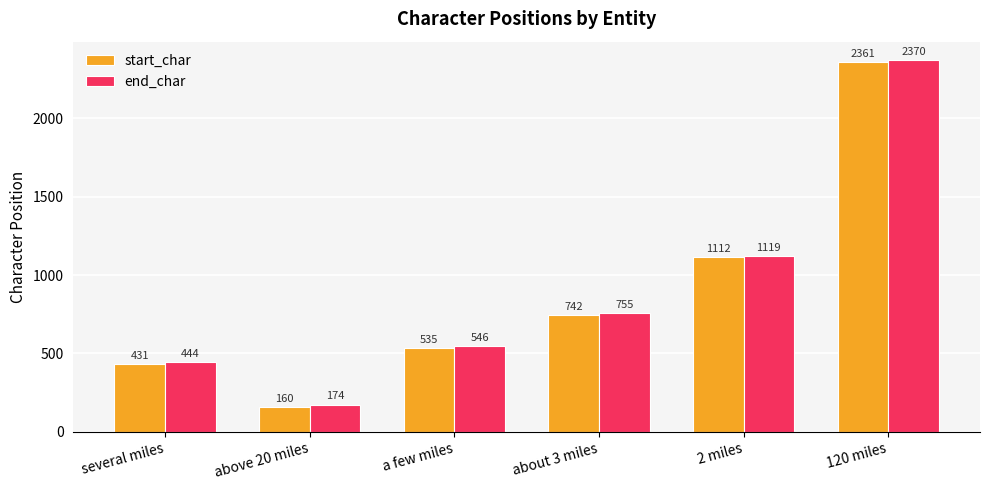

Where is start_char nearest to the value 1260?

2 miles